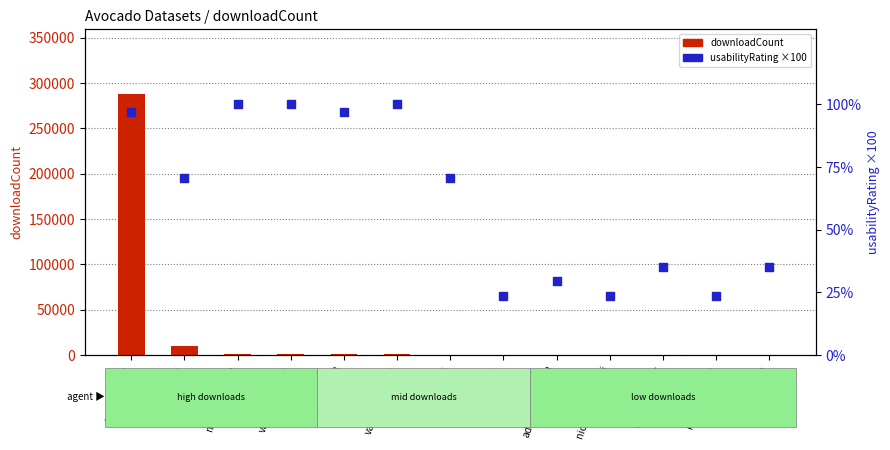

Which series has the largest Y range (max minus min)?

downloadCount